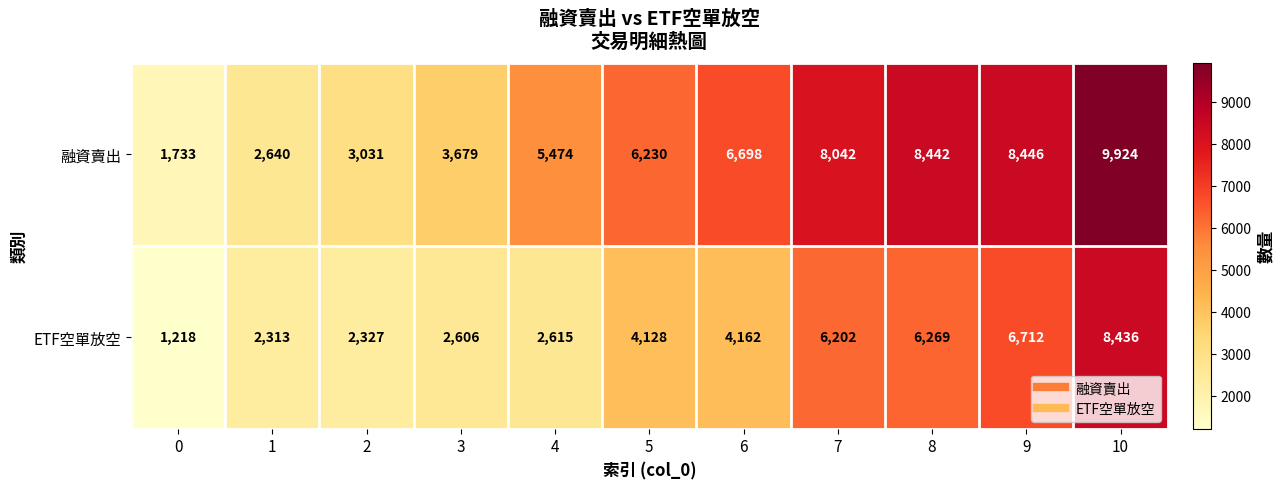

Count the number of categories in the chart.

11